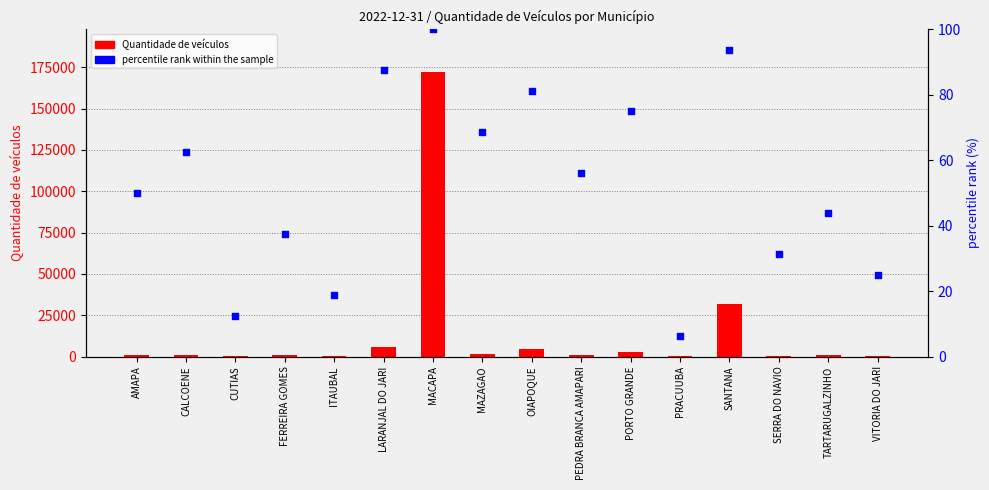

At how many categories does at least one series exceed 167667?

1